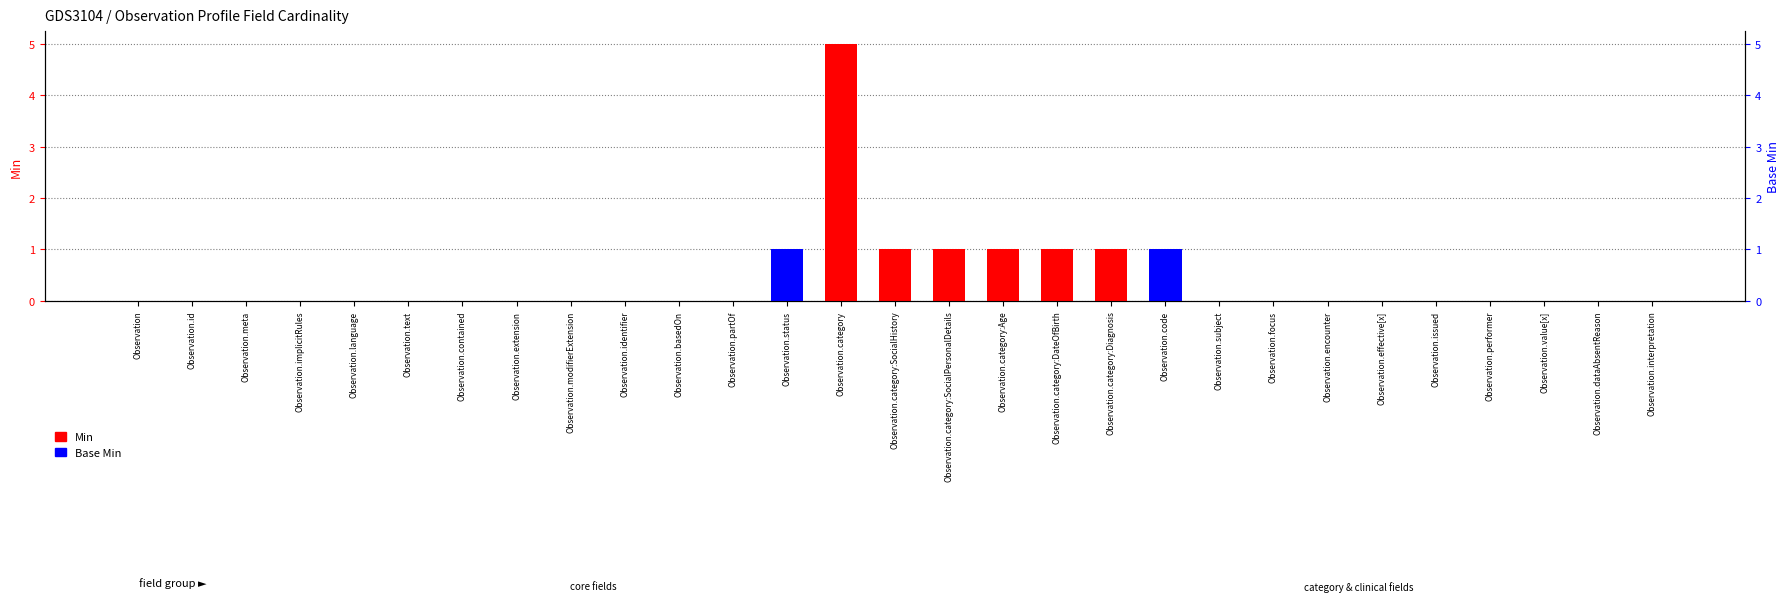

Which label corresponds to the largest value in the chart?

Observation.category